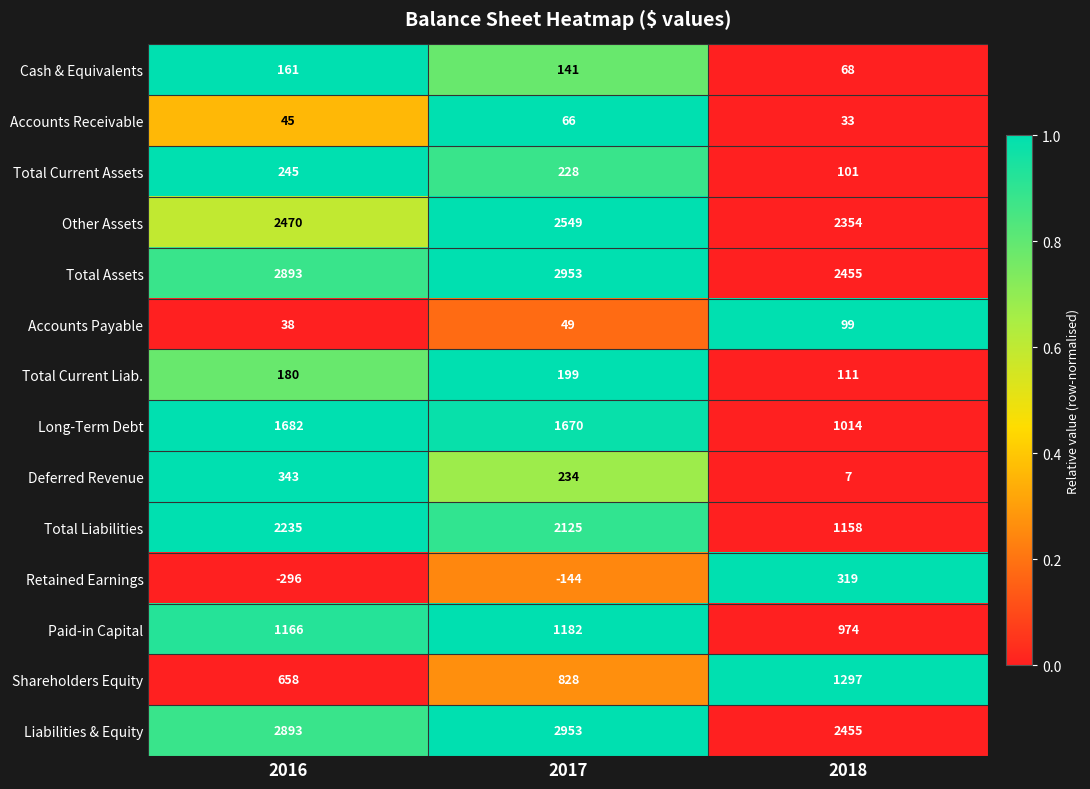

What is the difference between the second highest and minimum values in the Total Current Assets series?

127